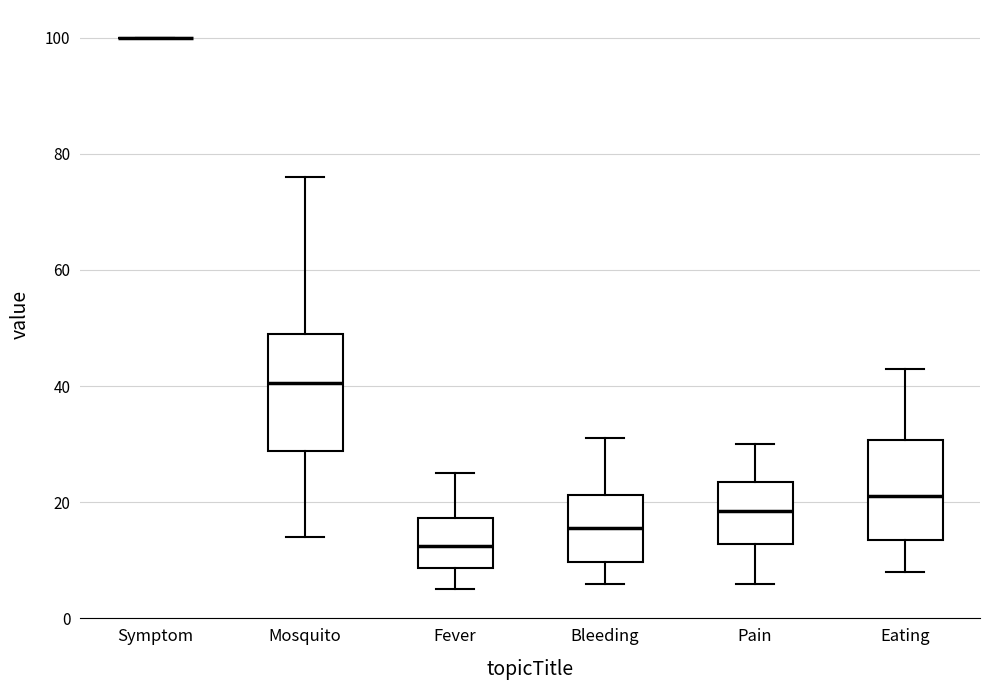

Which box is the tallest, from its lower edge to its upper edge?

Mosquito